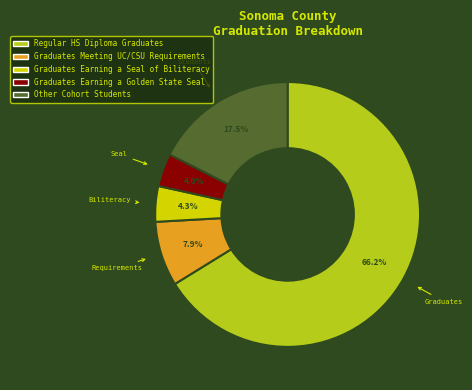

Which slice represents more than half of the pie?

Regular HS Diploma Graduates